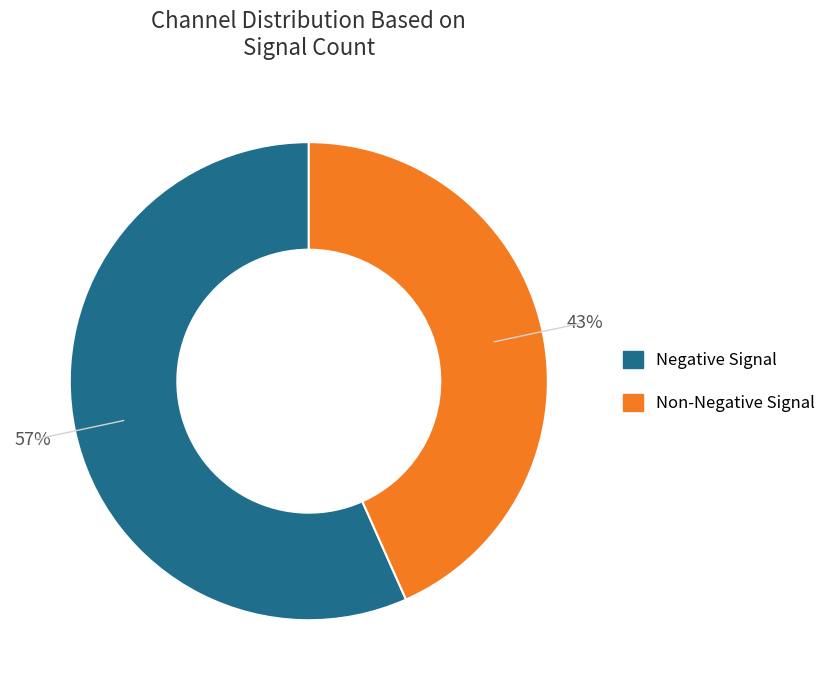

To the nearest percent, what is the average slice percentage?

50%